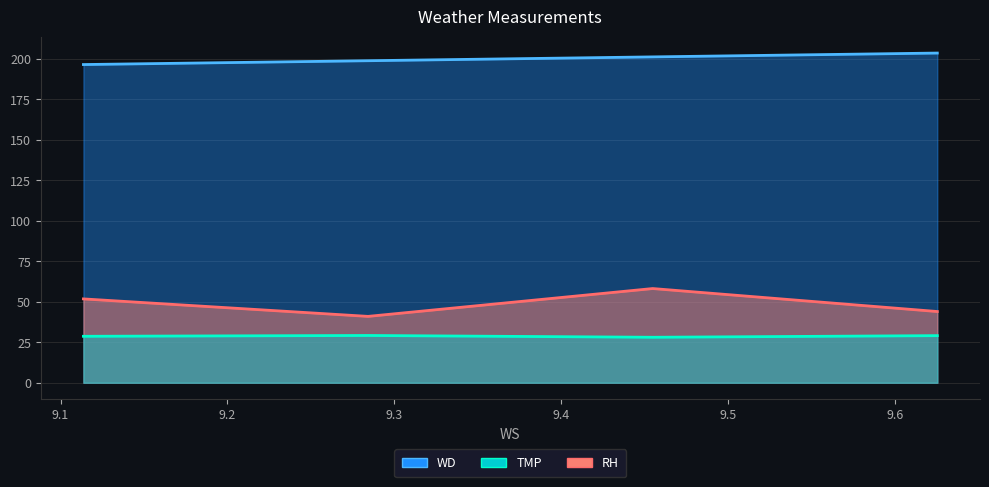

Where is RH nearest to the value 49?

9.11368421052632